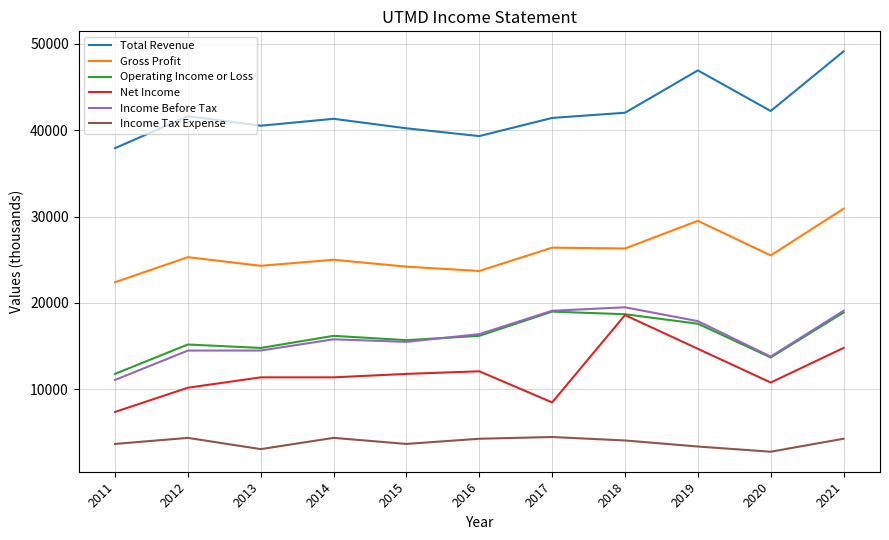

Does the chart have visible grid lines?

Yes